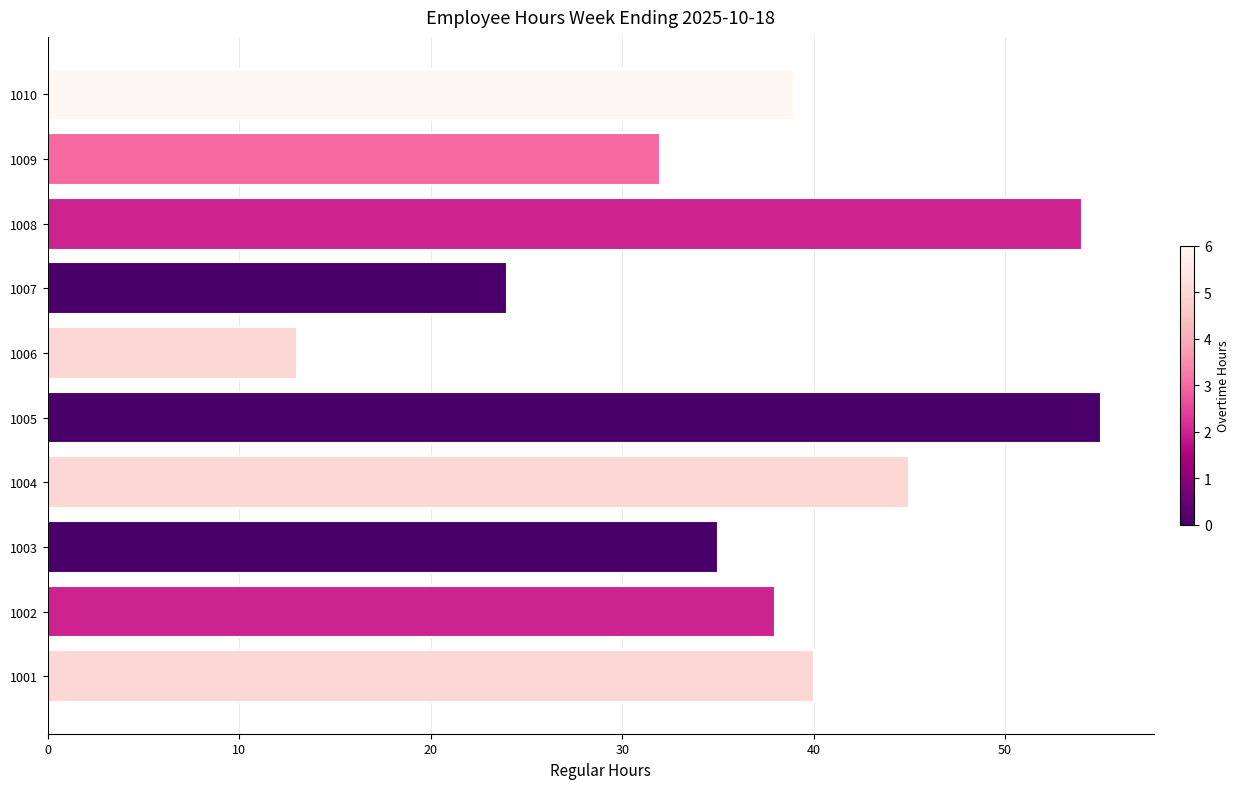

Reading bottom to top, list all the values displayed in this chart.

1001=40	1002=38	1003=35	1004=45	1005=55	1006=13	1007=24	1008=54	1009=32	1010=39